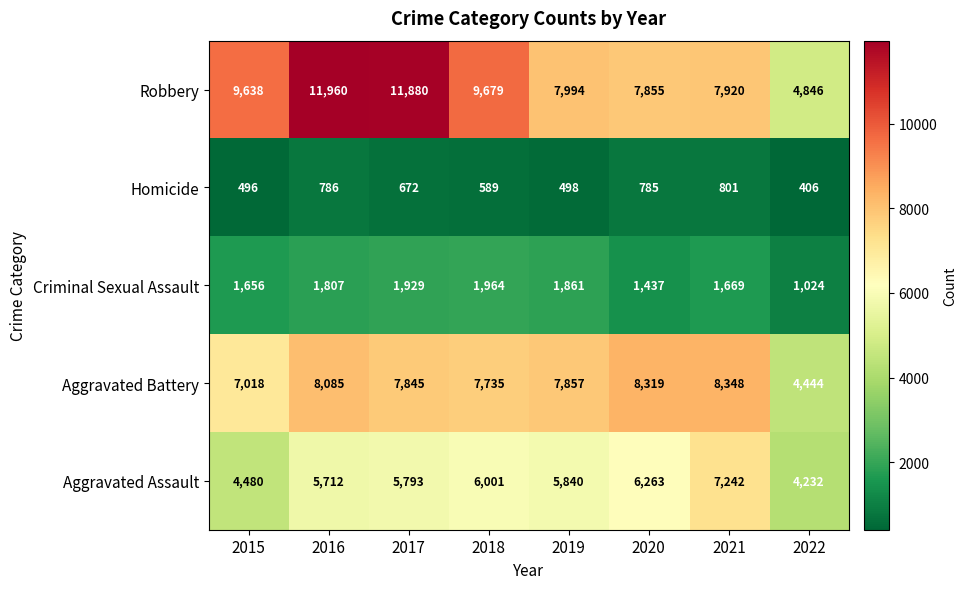

What is the difference between the highest and lowest values at 2020?

7534